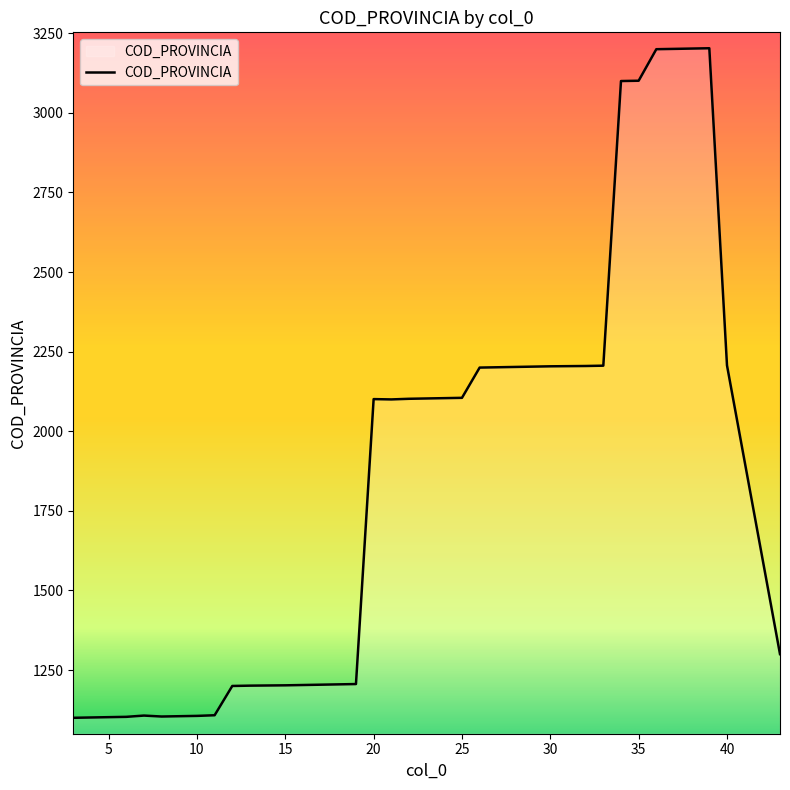

How many lines are shown in the chart?

1